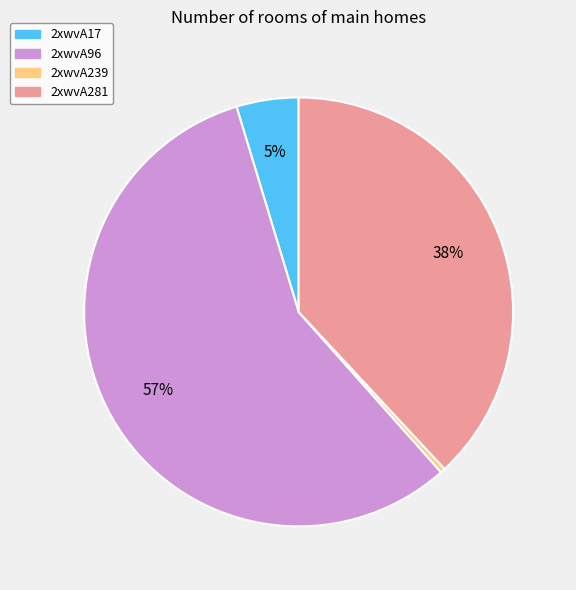

To the nearest percent, what is the difference between the largest and smallest slice percentages?

57%